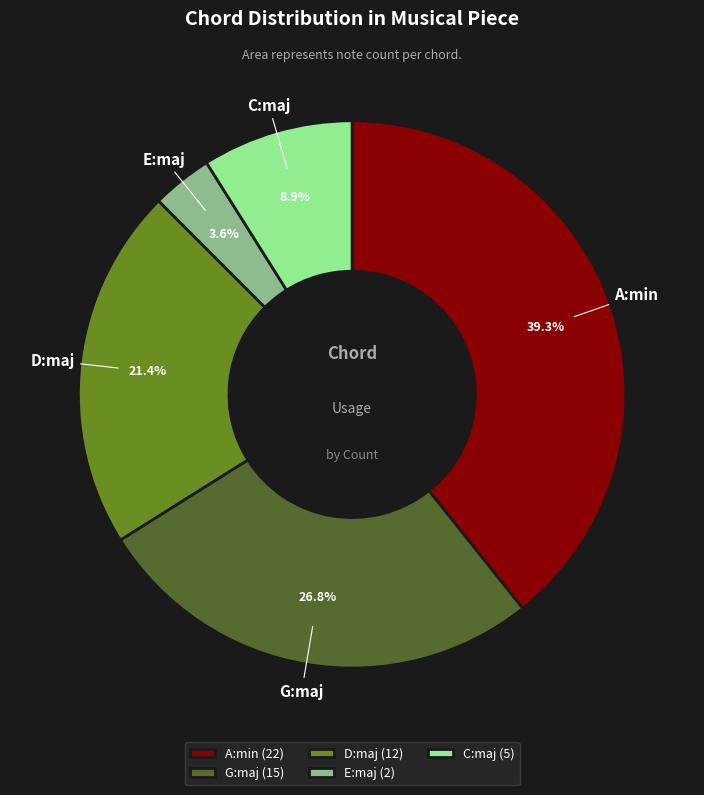

Is C:maj the majority of the pie?

No